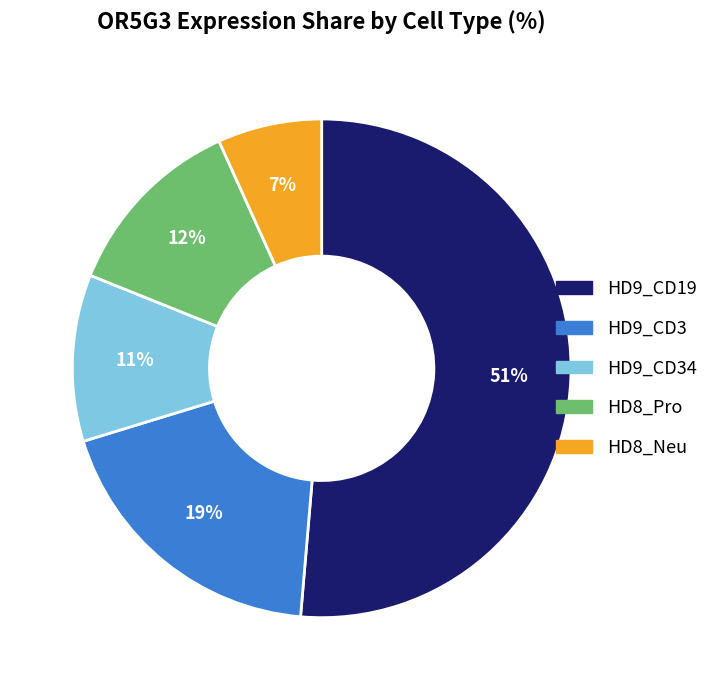

Does any single category account for the majority?

Yes